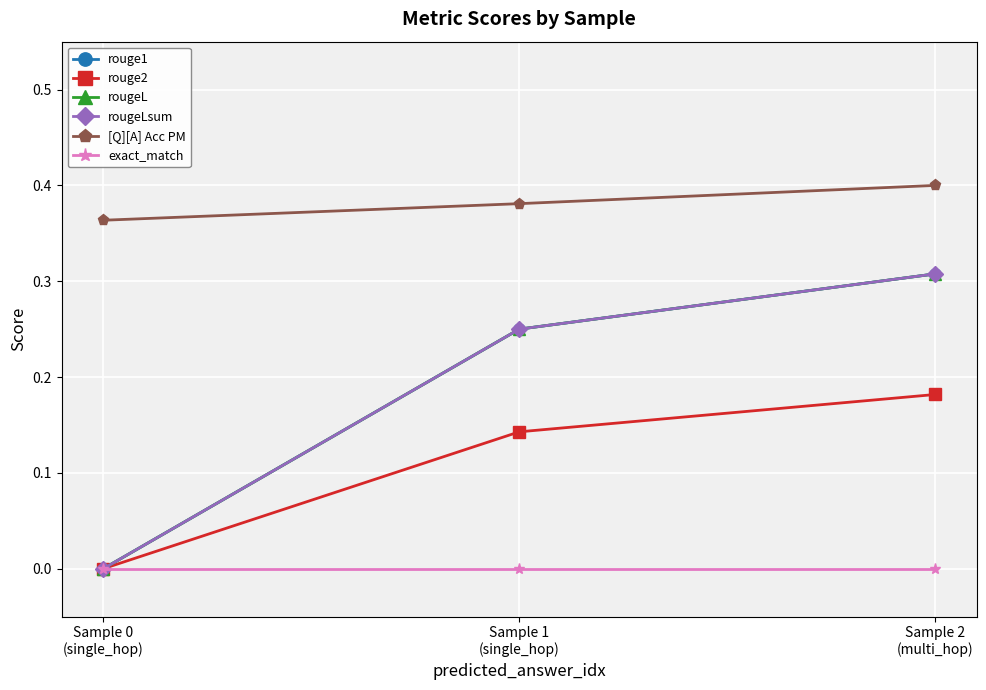

The rougeL series shows 0.2 at Sample 1
(single_hop). True or false?

True